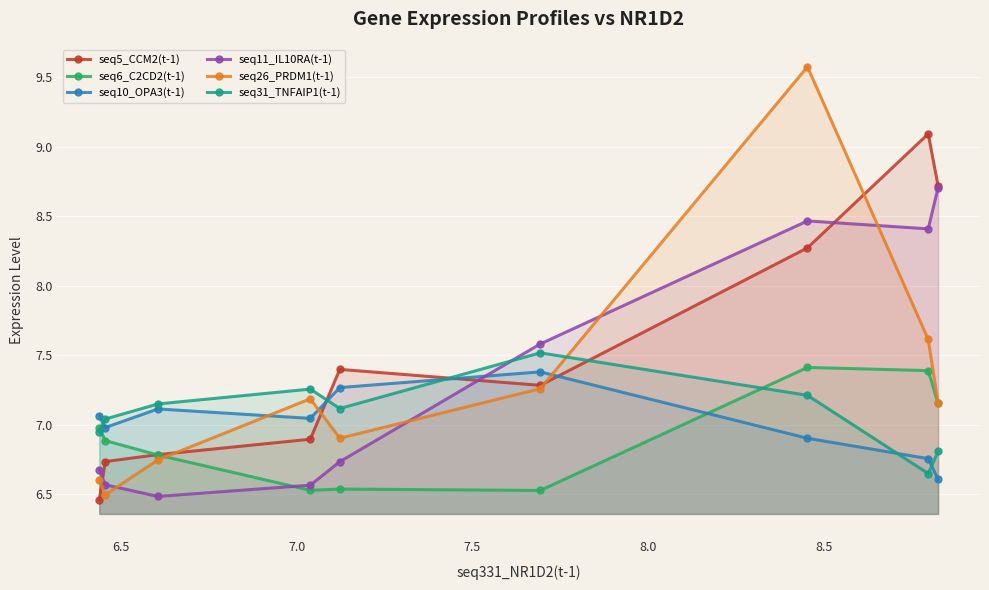

Which series has the largest total across all categories?

seq5_CCM2(t-1)